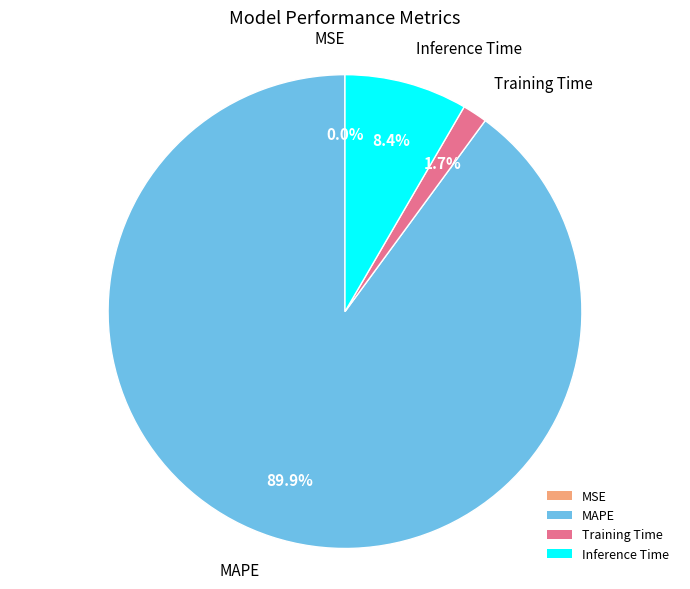

What percentage is the Training Time slice, to the nearest percent?

2%